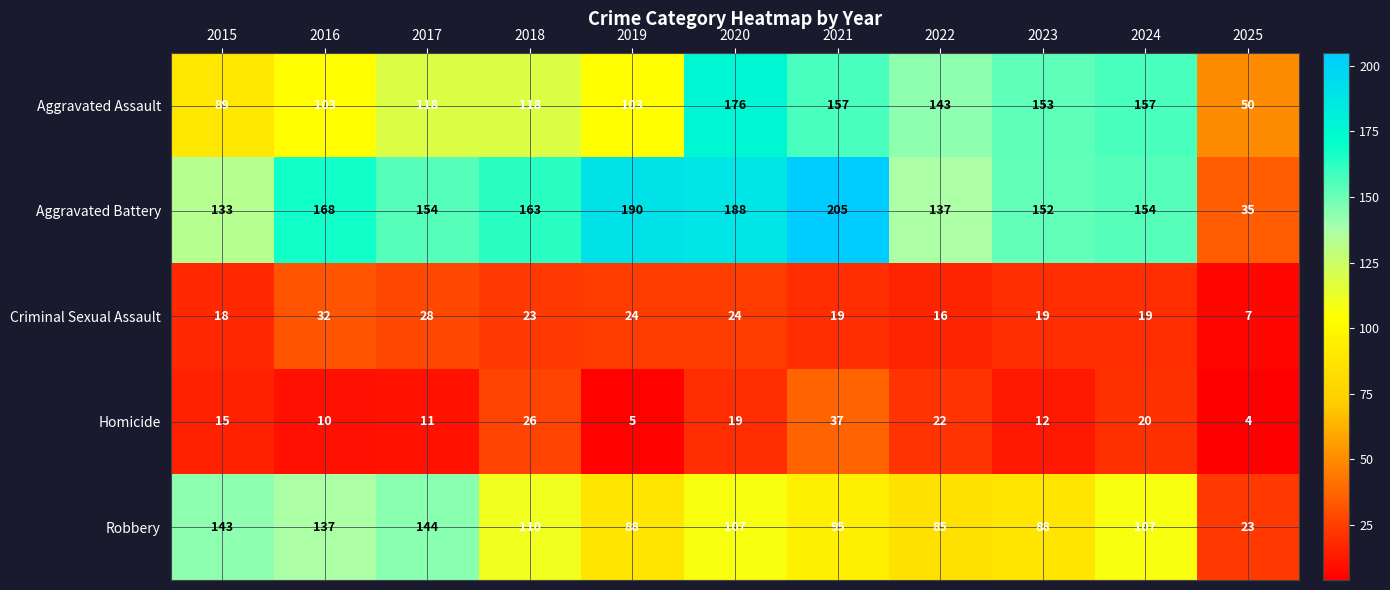

Rank the series at 2019 from lowest to highest value.

Homicide, Criminal Sexual Assault, Robbery, Aggravated Assault, Aggravated Battery